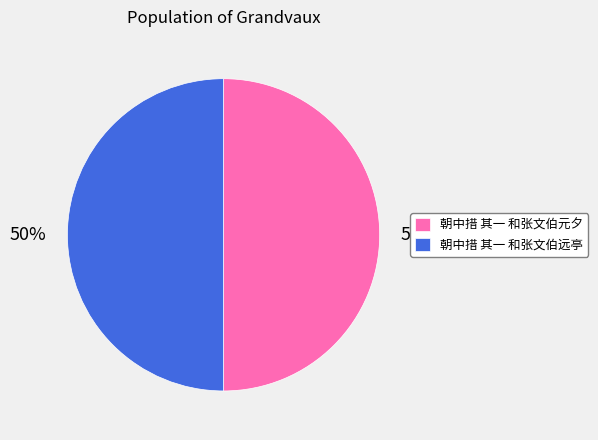

True or false: 朝中措 其一 和张文伯远亭 accounts for 50% of the total.

True